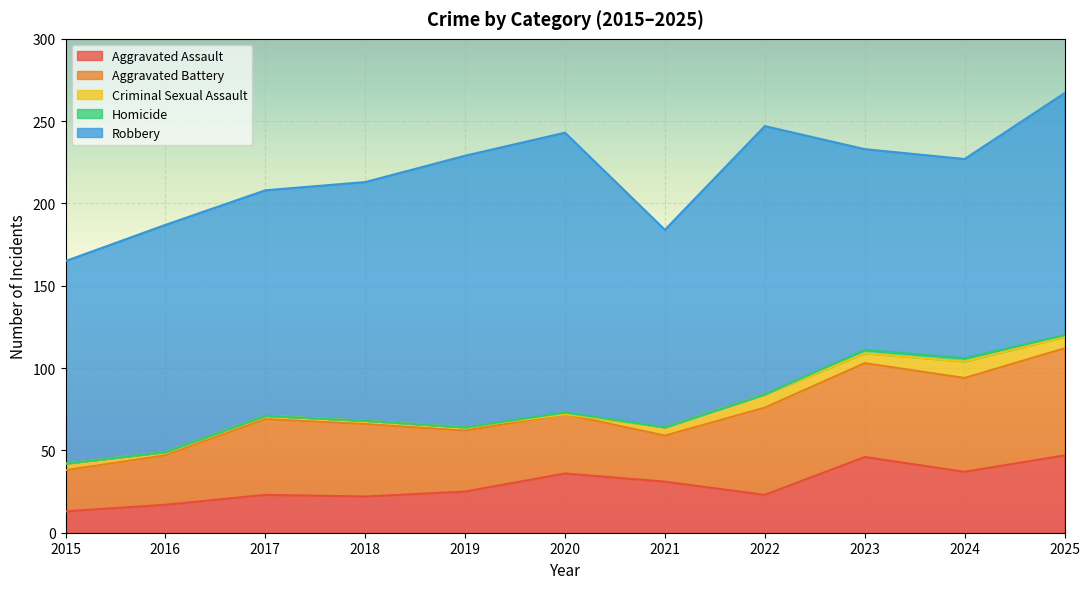

Reading right to left, list all the values displayed in this chart.

Aggravated Assault: 2025=47	2024=37	2023=46	2022=23	2021=31	2020=36	2019=25	2018=22	2017=23	2016=17	2015=13
Aggravated Battery: 2025=65	2024=57	2023=57	2022=53	2021=28	2020=36	2019=37	2018=44	2017=46	2016=30	2015=25
Criminal Sexual Assault: 2025=7	2024=10	2023=6	2022=8	2021=5	2020=0	2019=2	2018=2	2017=2	2016=2	2015=4
Homicide: 2025=1	2024=2	2023=2	2022=0	2021=0	2020=1	2019=0	2018=0	2017=0	2016=0	2015=0
Robbery: 2025=147	2024=121	2023=122	2022=163	2021=120	2020=170	2019=165	2018=145	2017=137	2016=138	2015=123